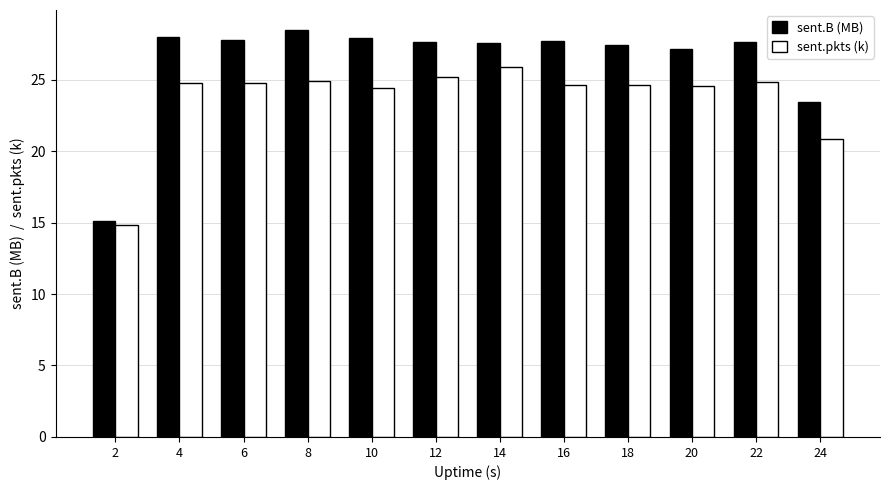

The sent.pkts (k) series shows 11.9 at 10. True or false?

False